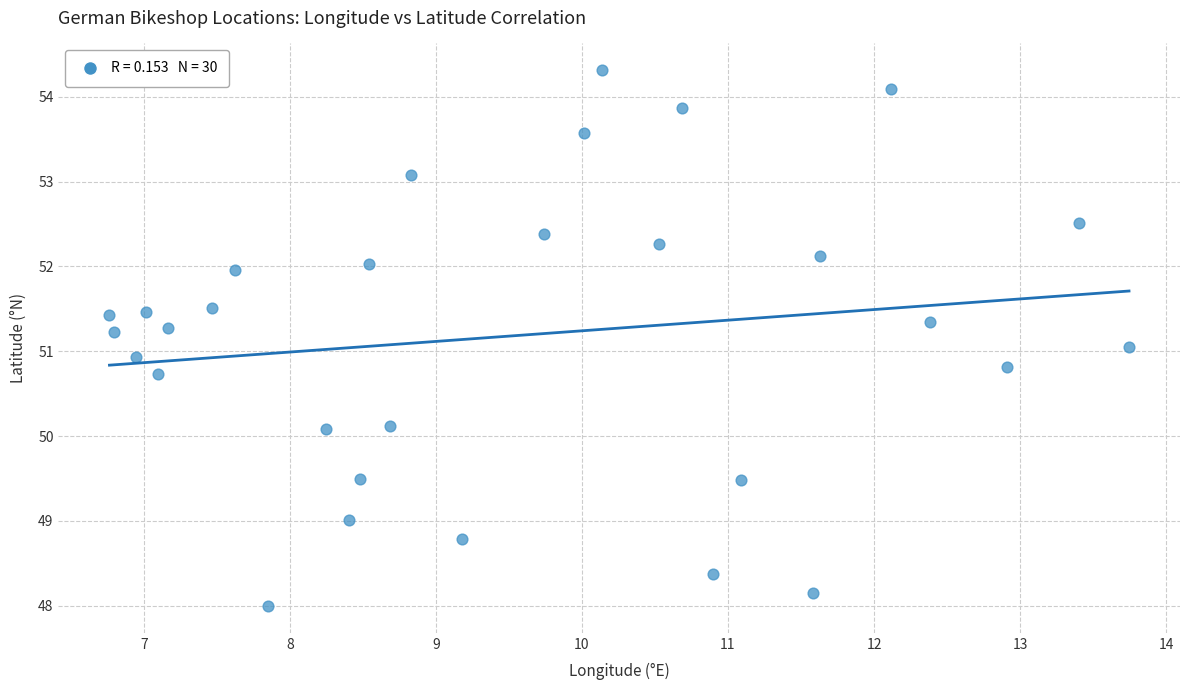

What is the range of X values (max minus min)?

7.0